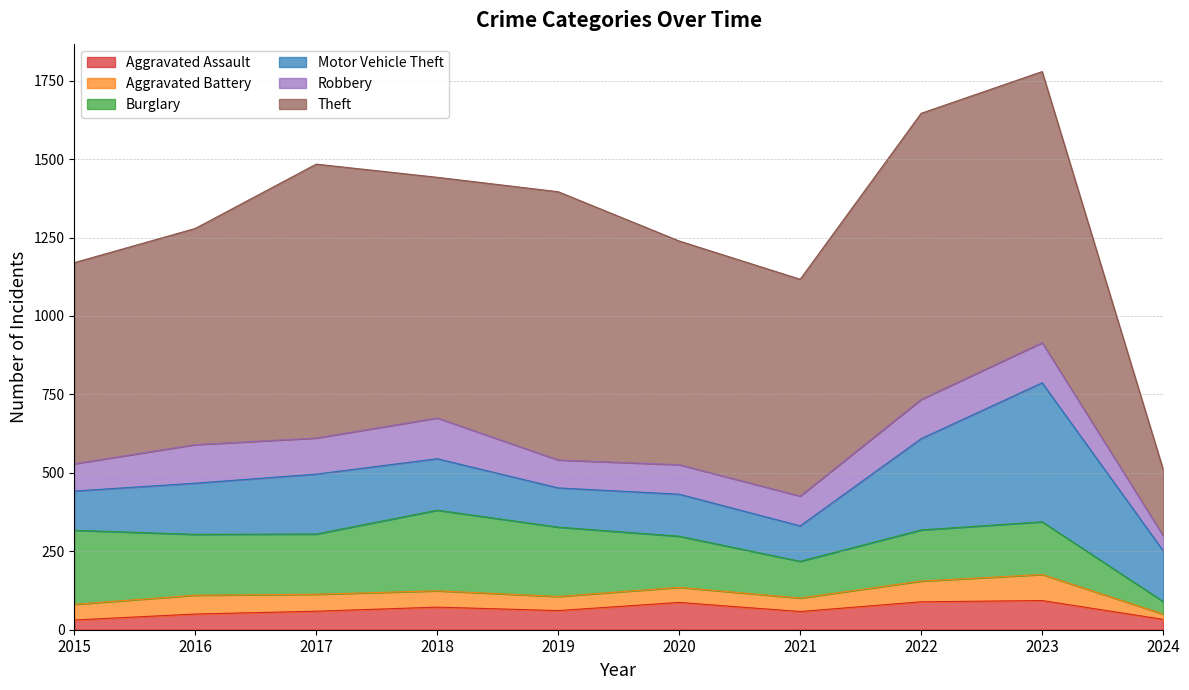

True or false: Motor Vehicle Theft has a value of 113 at 2021.

True